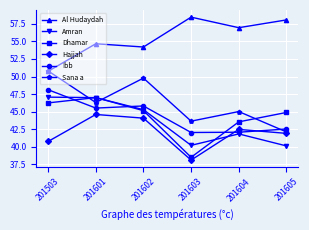

How many categories are shown in the chart?

6